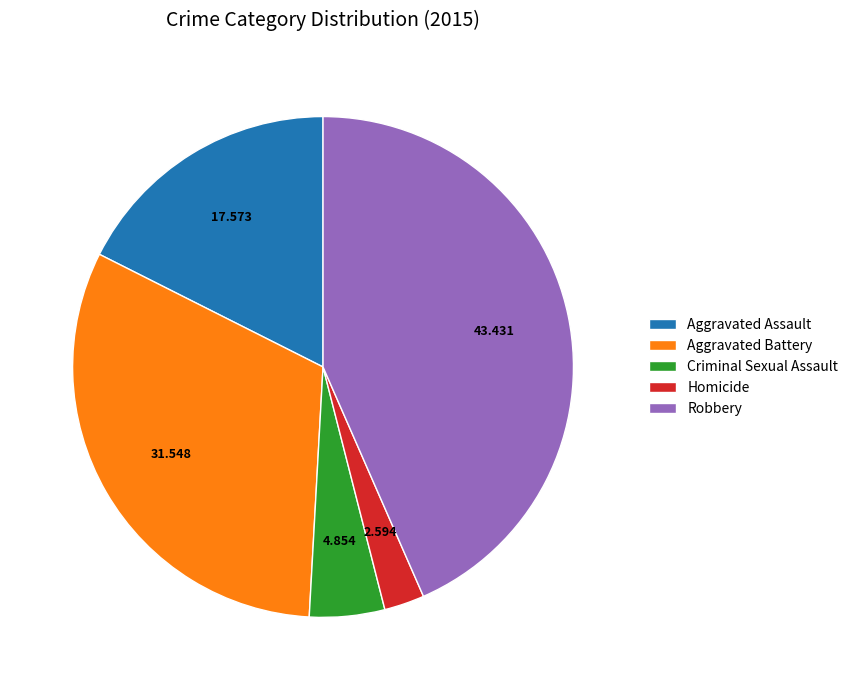

The Criminal Sexual Assault slice represents 5% of the pie. True or false?

True